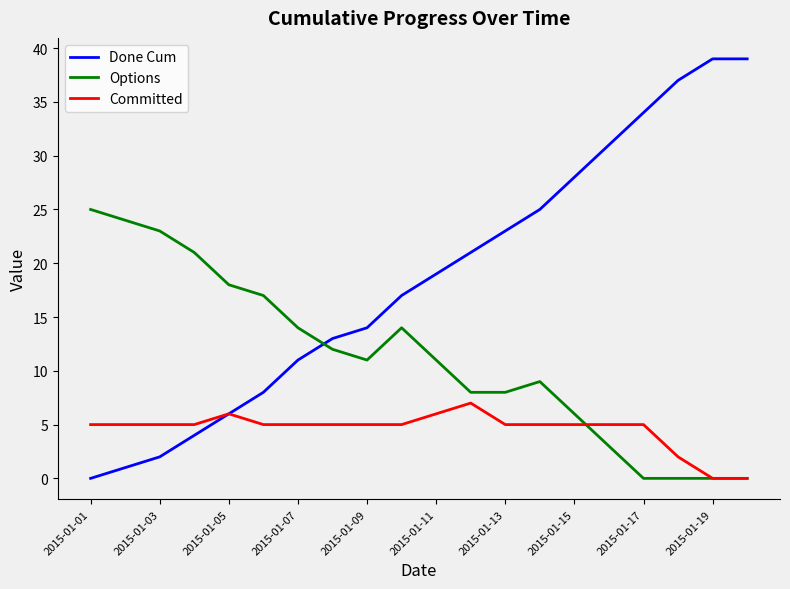

Does the chart have visible grid lines?

No